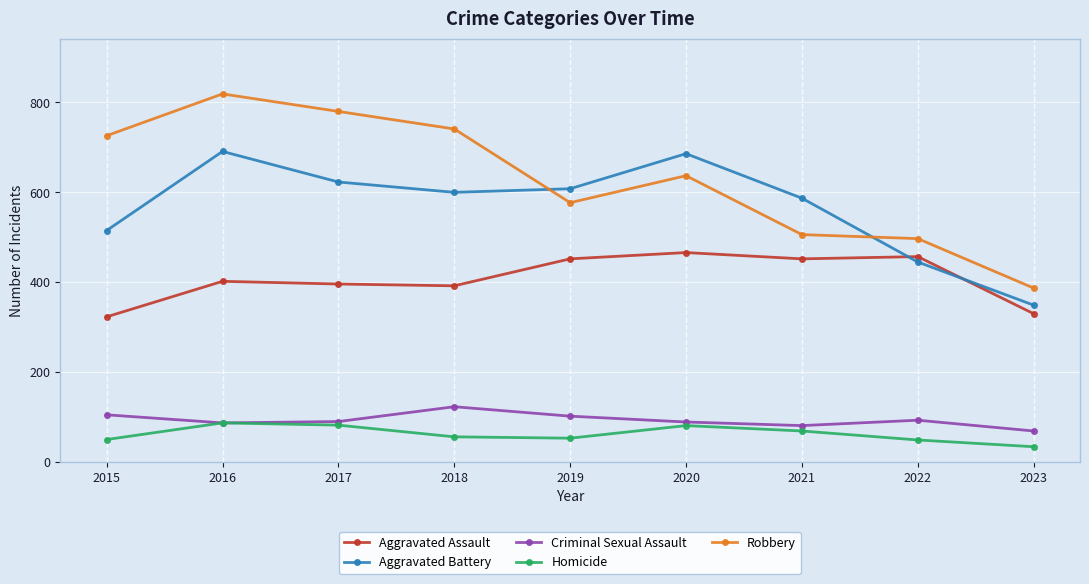

How many lines are shown in the chart?

5